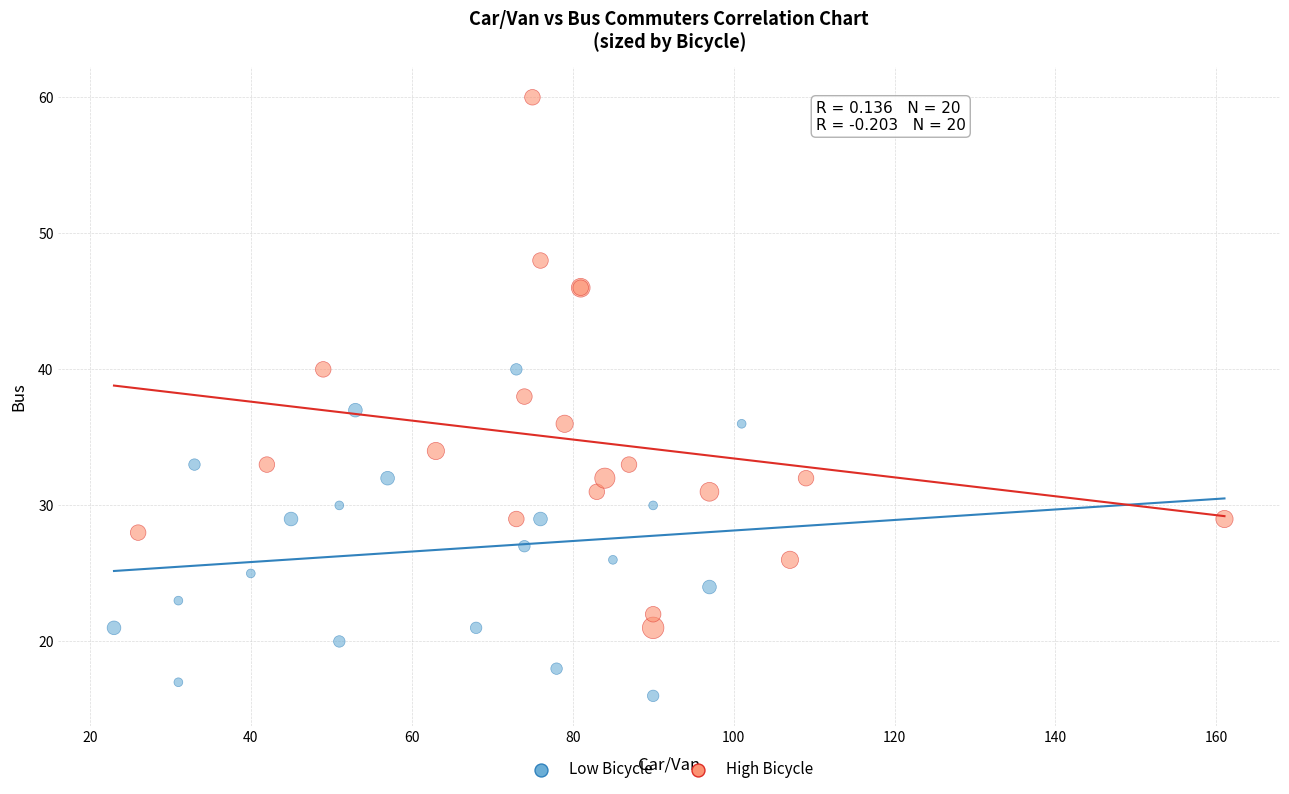

Which series contains the highest Y value?

High Bicycle